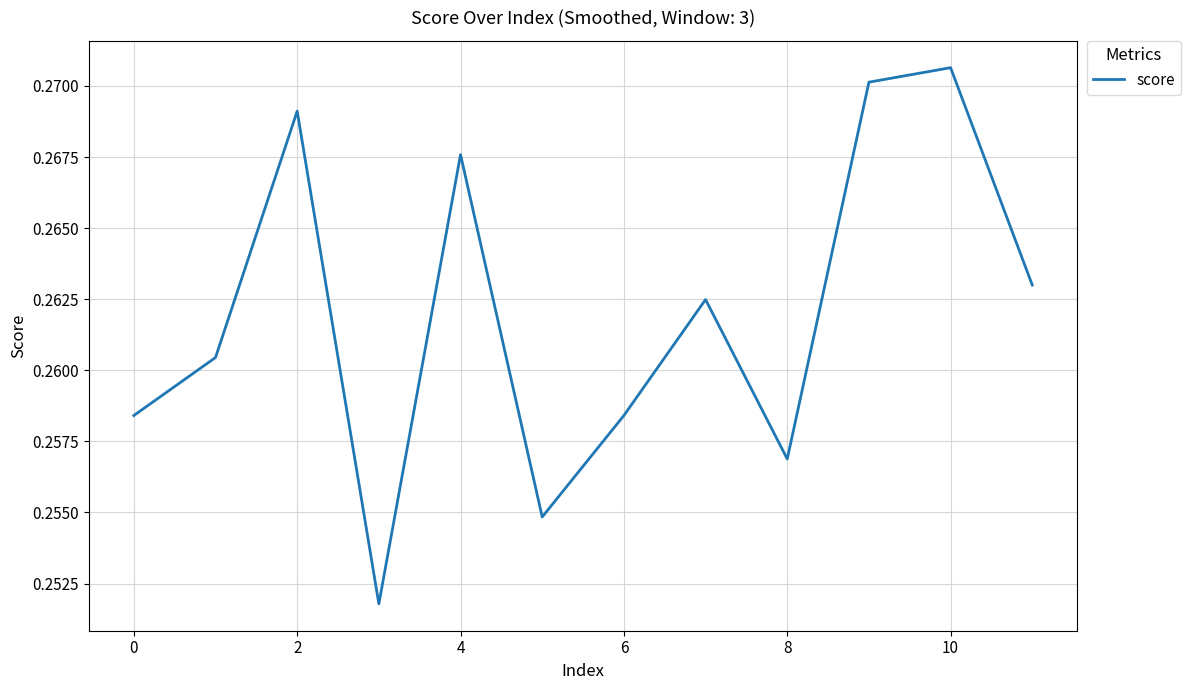

Count the number of categories in the chart.

12